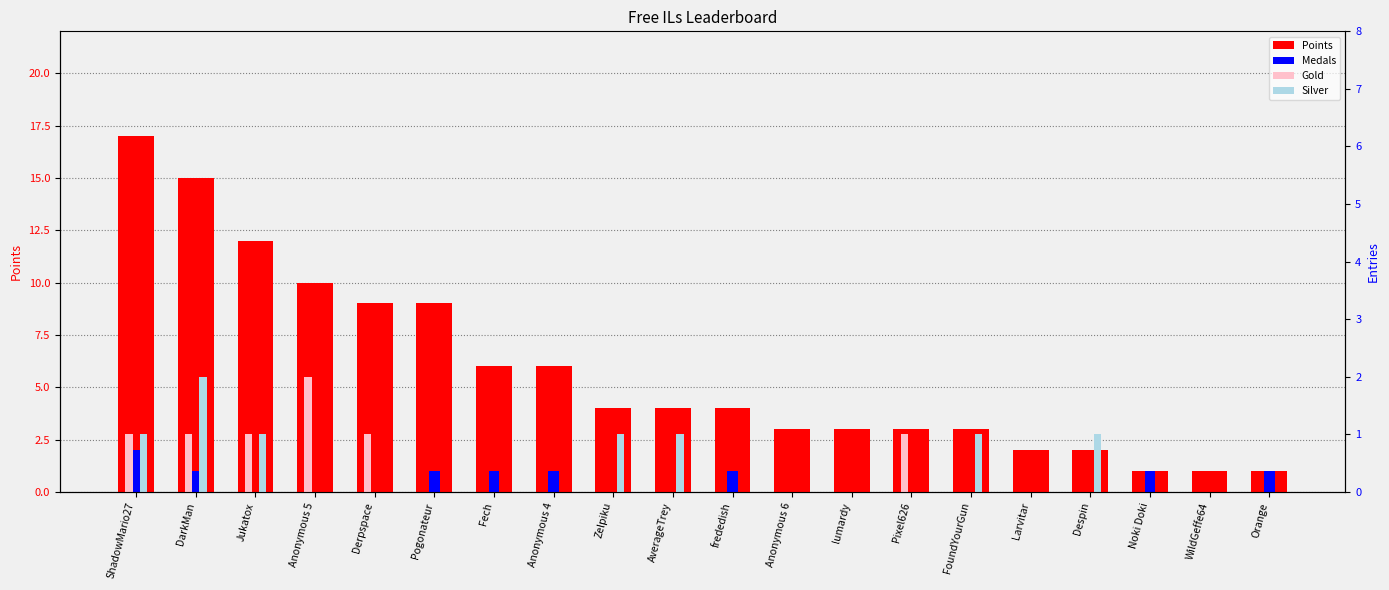

Is the value of Medals at Anonymous 5 greater than the value of Silver at Anonymous 6?

No